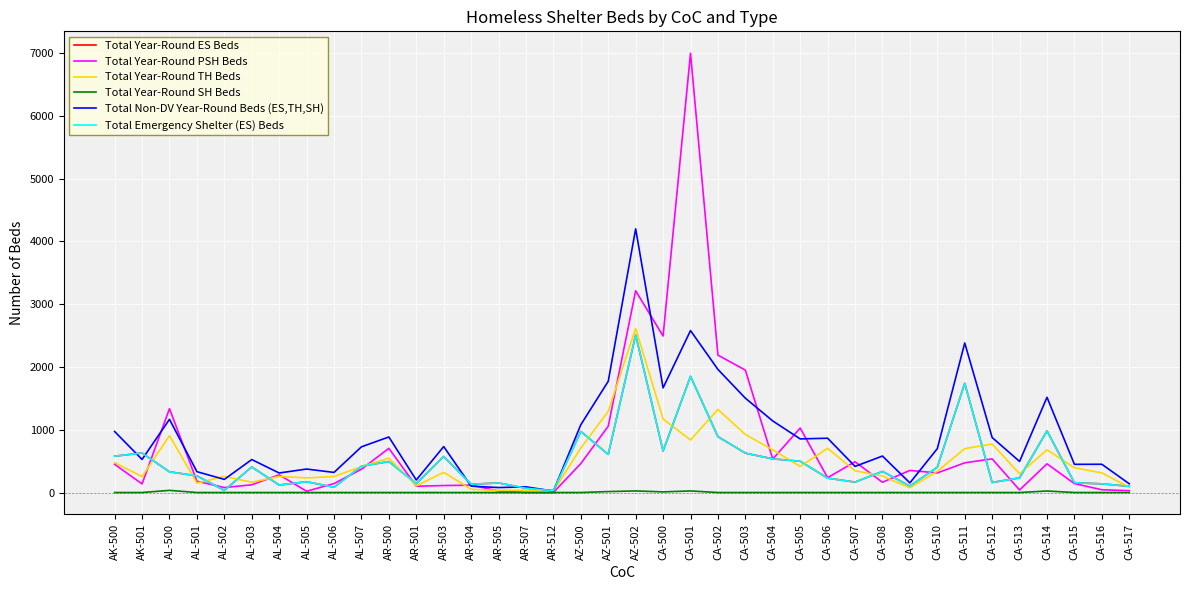

Reading left to right, list all the values displayed in this chart.

Total Year-Round ES Beds: 579	629	330	265	34	407	119	172	84	419	494	140	574	132	152	68	30	973	607	2511	661	1851	890	627	536	498	229	166	336	102	403	1740	160	233	982	156	138	99
Total Year-Round PSH Beds: 449	137	1336	180	79	123	282	20	142	371	704	100	111	117	24	0	0	461	1056	3214	2493	6998	2189	1950	533	1027	236	490	163	352	312	473	536	40	457	142	44	29
Total Year-Round TH Beds: 477	254	905	150	257	164	256	233	255	413	547	106	321	52	34	37	23	708	1295	2614	1172	837	1324	924	680	415	704	346	263	75	338	699	772	298	680	395	312	83
Total Year-Round SH Beds: 0	0	34	0	0	0	0	0	0	0	0	0	0	0	0	0	0	0	15	25	10	25	0	0	0	0	0	0	0	0	0	0	0	0	24	0	0	0
Total Non-DV Year-Round Beds (ES,TH,SH): 972	527	1166	332	209	525	311	374	320	728	885	199	732	101	79	90	23	1080	1772	4201	1667	2580	1961	1503	1140	854	865	416	581	153	699	2382	876	495	1517	449	450	139
Total Emergency Shelter (ES) Beds: 579	629	330	265	34	407	119	172	84	419	494	140	574	132	152	68	30	973	607	2511	661	1851	890	627	536	498	229	166	336	102	403	1740	160	233	982	156	138	99